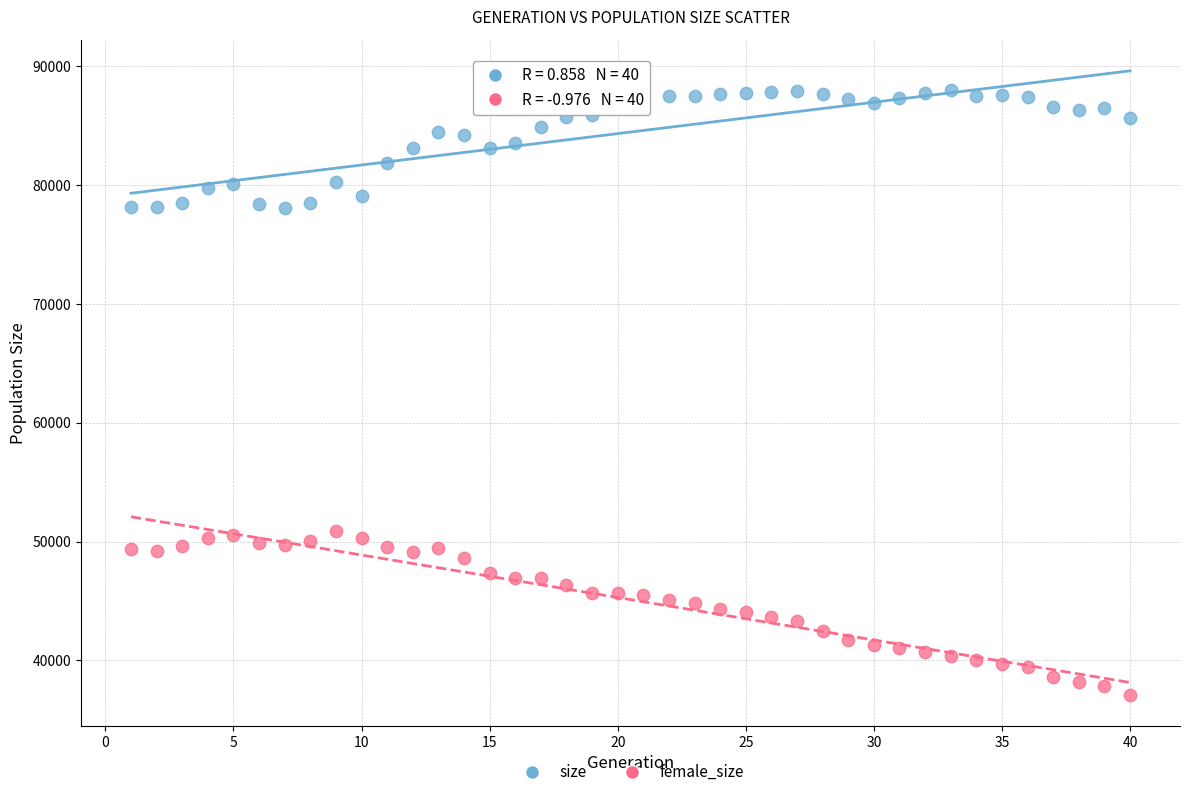

Across all data points, what is the range of Y values (max minus min)?

50925